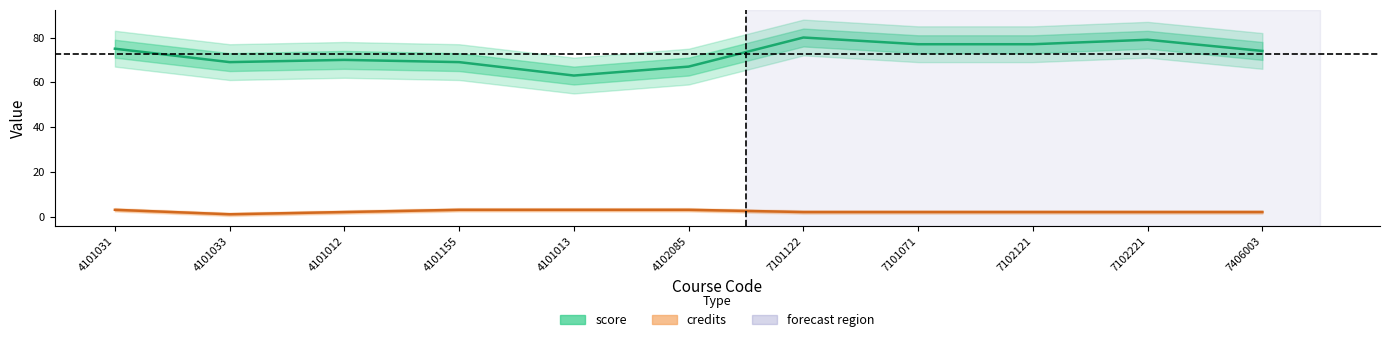

What is the average value of the credits series?

2